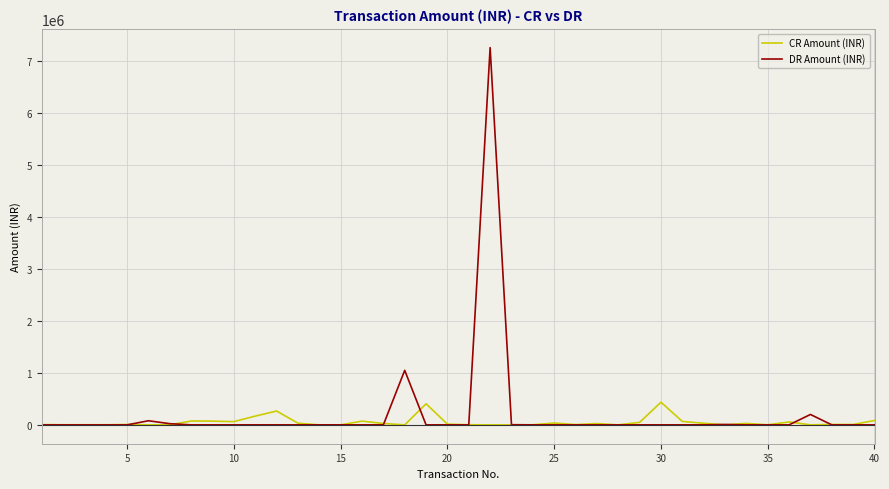

At how many categories does at least one series exceed 622380?

2